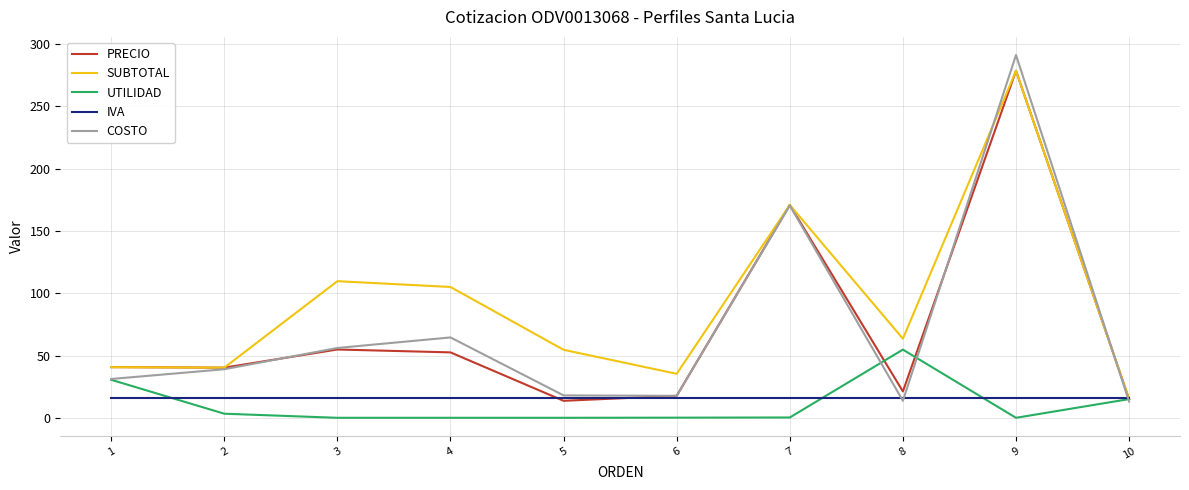

What is the spread (max minus min) of values at 10?

3.0